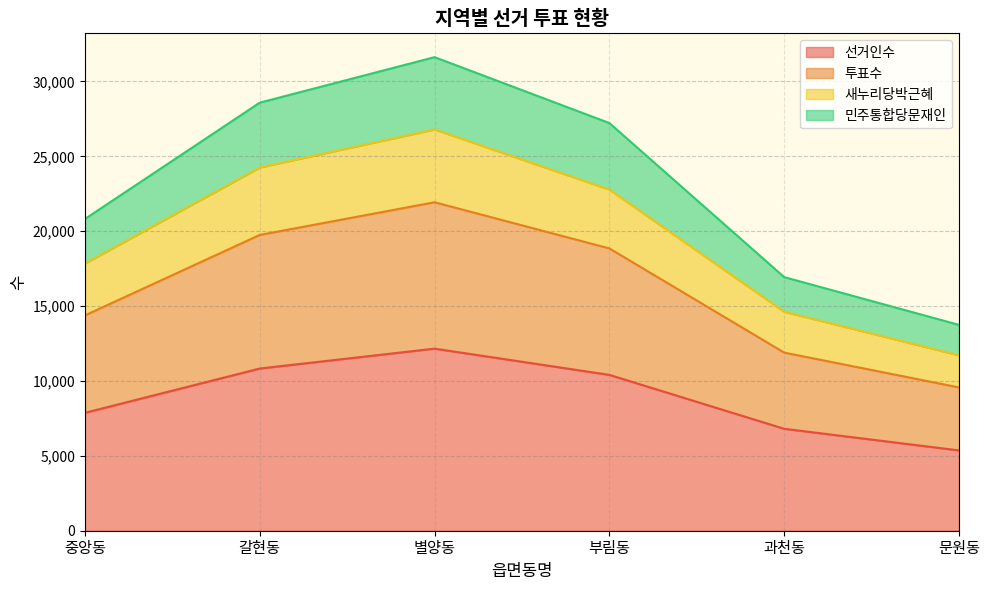

True or false: 새누리당박근혜 has more than 1 points higher than both neighbors.

False